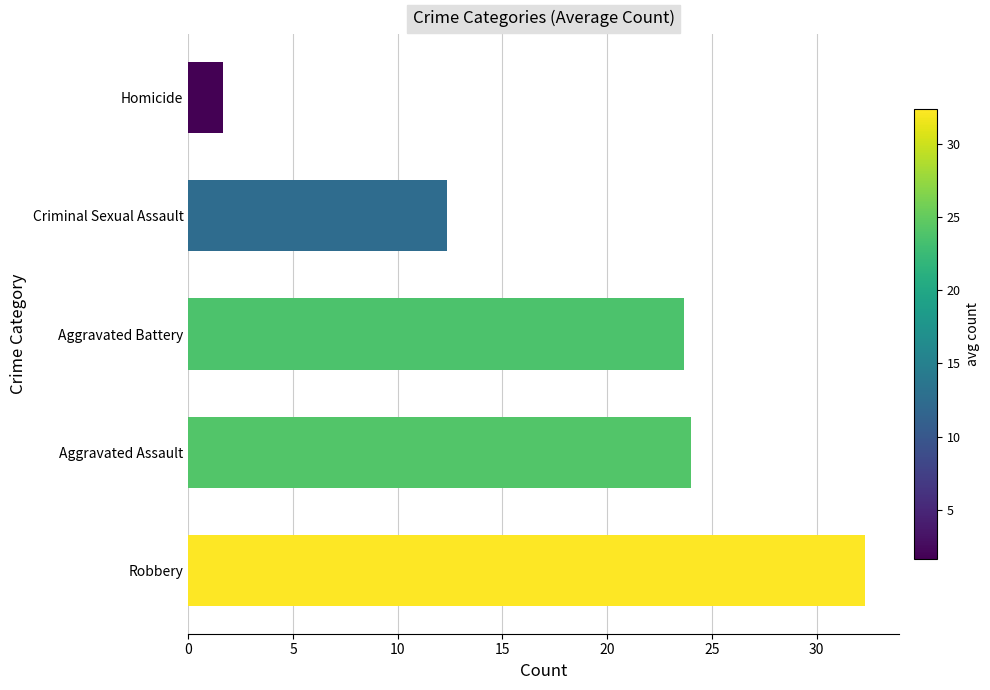

Are the bars grouped side by side (vs. stacked)?

No